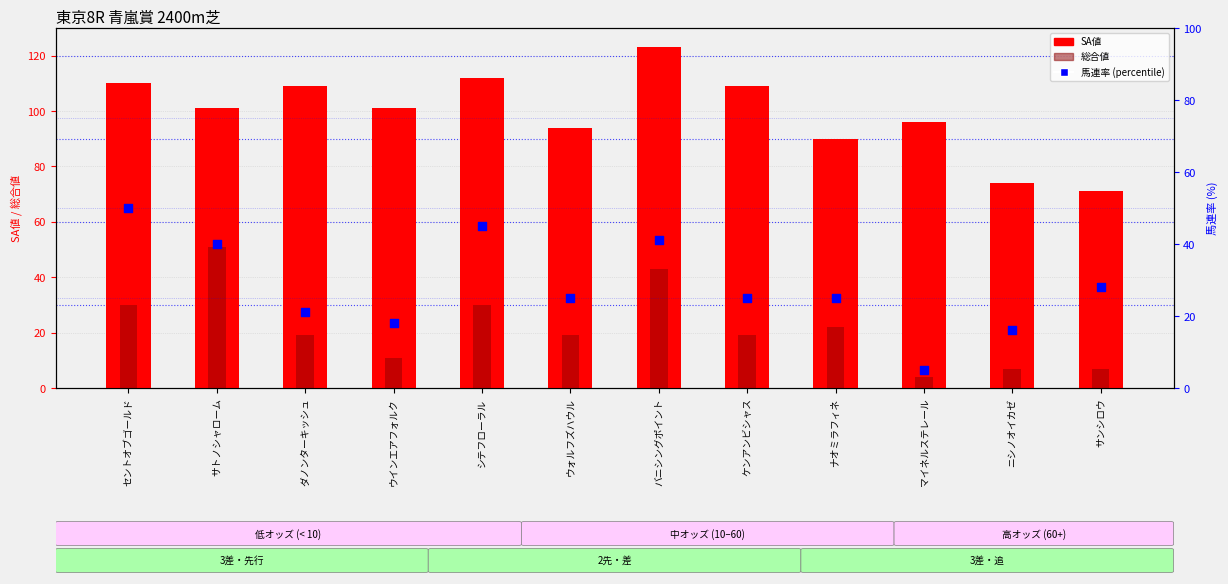

Which series contains the highest Y value?

SA値 (総合)